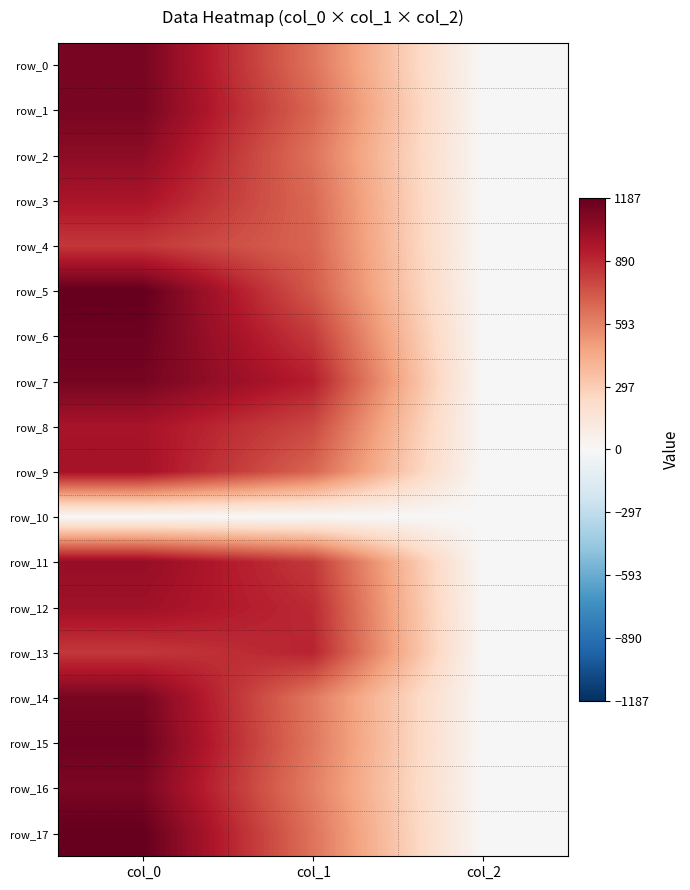

What is the difference between the second highest and minimum values in the row_12 series?

882.2